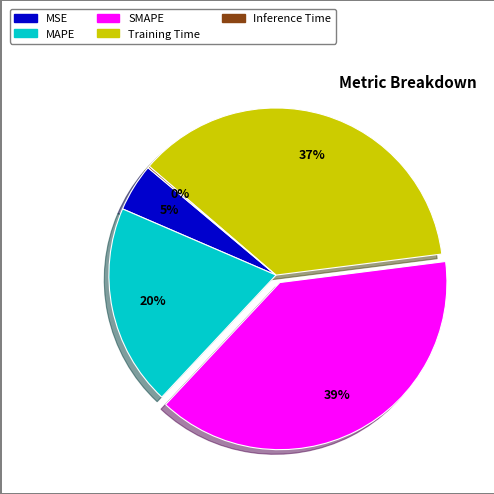

Between Training Time and MSE, which is larger?

Training Time